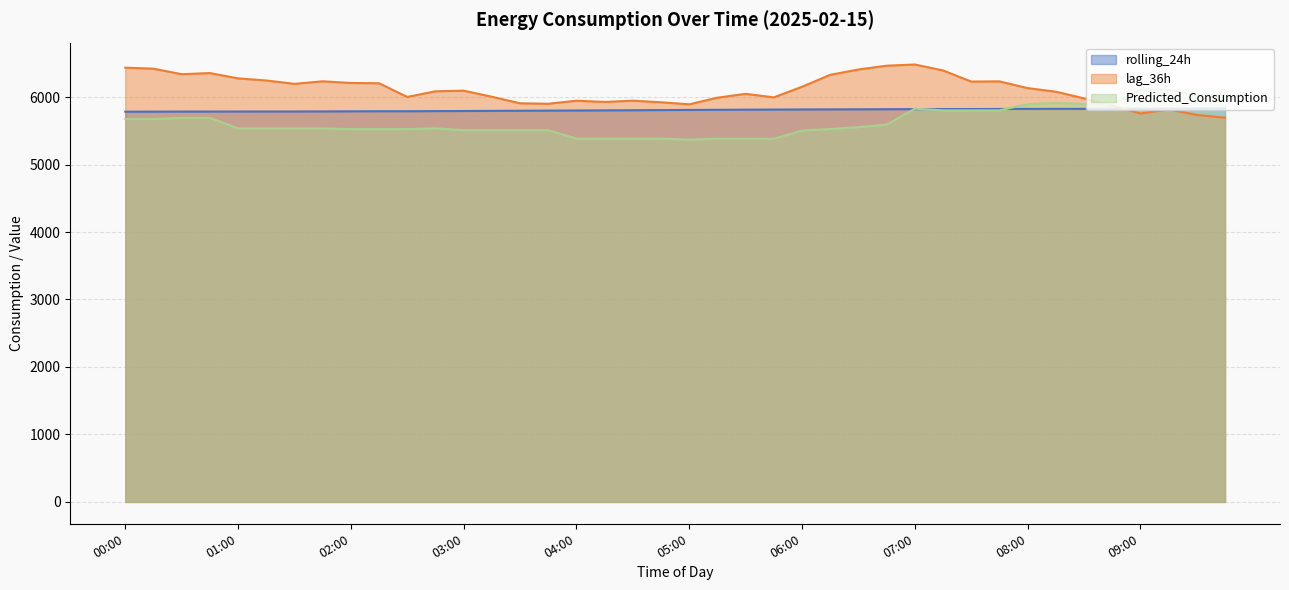

At which category is the sum across all series the highest?

07:00